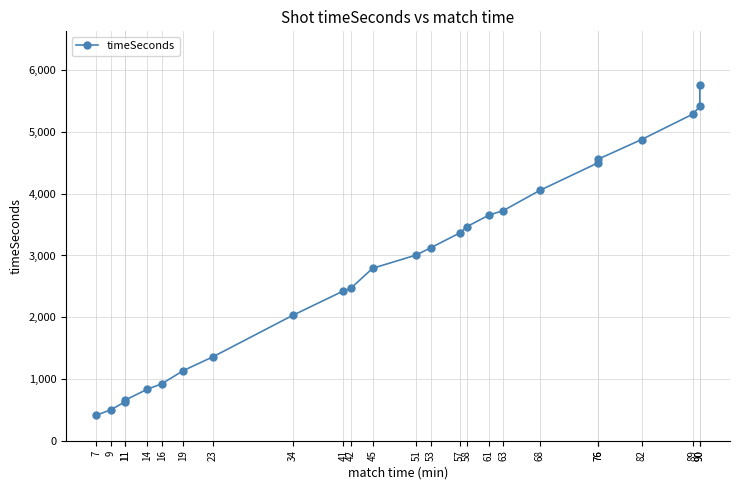

At which category does the chart reach its minimum across all series?

7